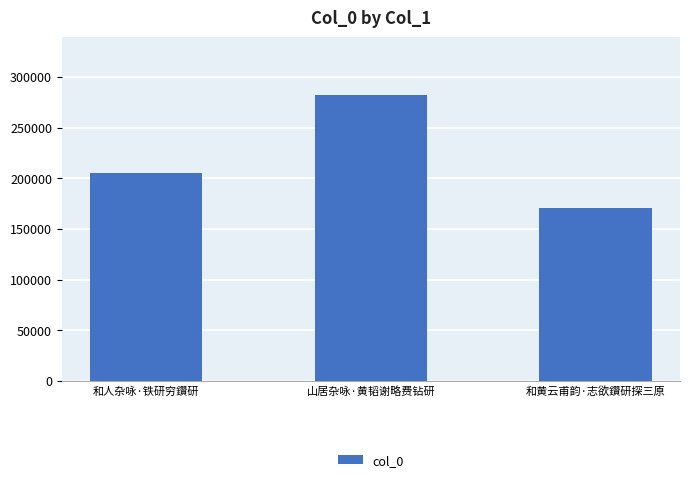

What is the sum of all values?

658426